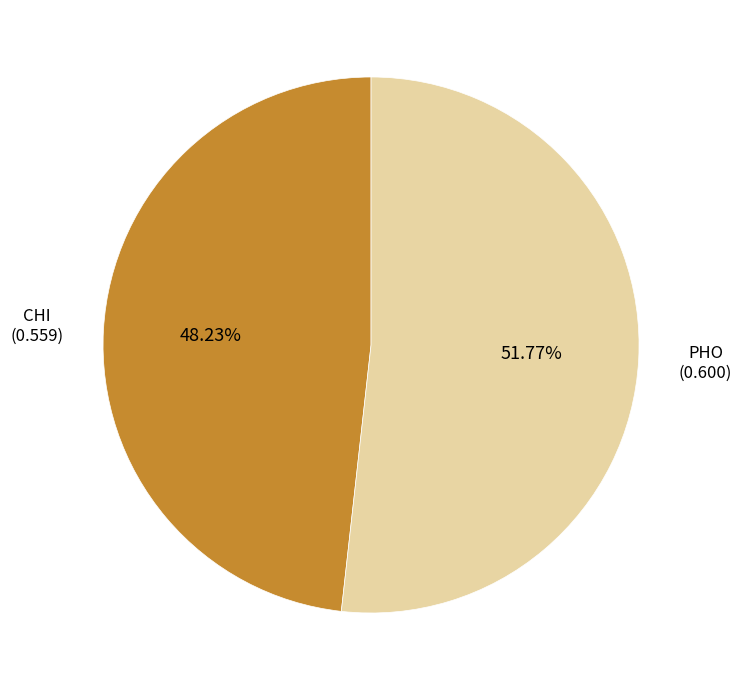

Does any single category account for the majority?

Yes